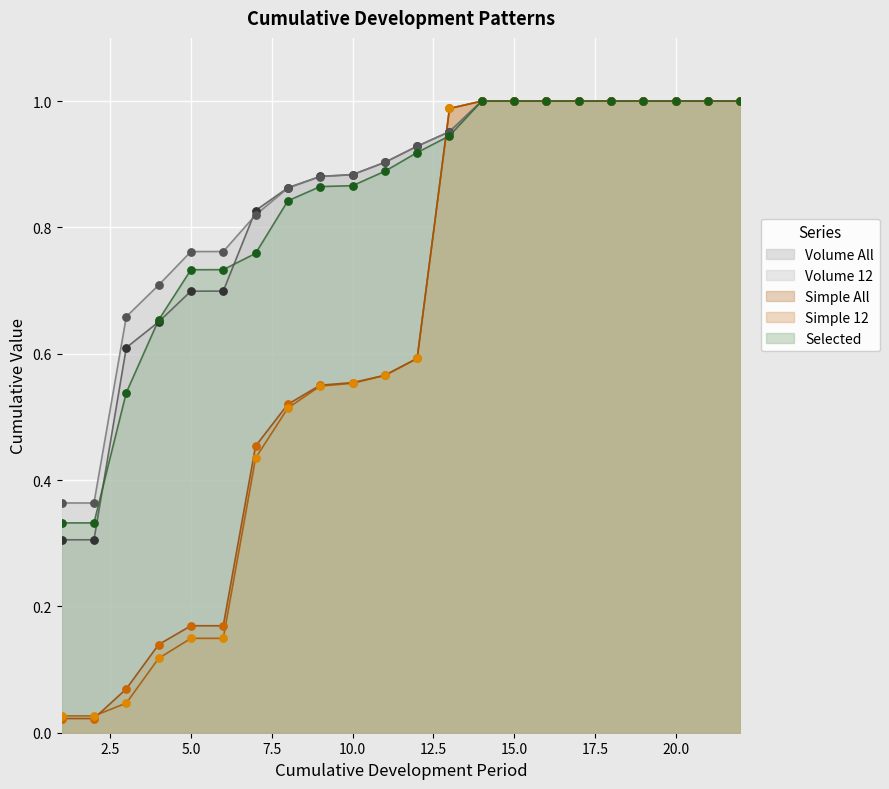

Is the value of Simple All at 20 greater than the value of Selected at 11?

Yes